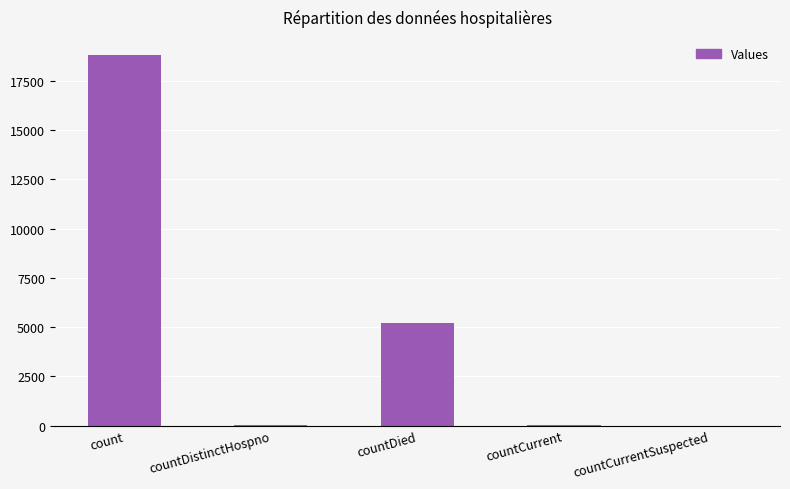

How many distinct data groups are displayed?

1